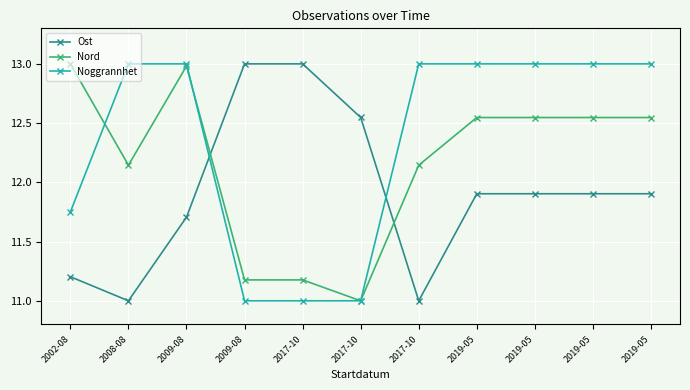

What are all the series names shown in the legend?

Ost, Nord, Noggrannhet